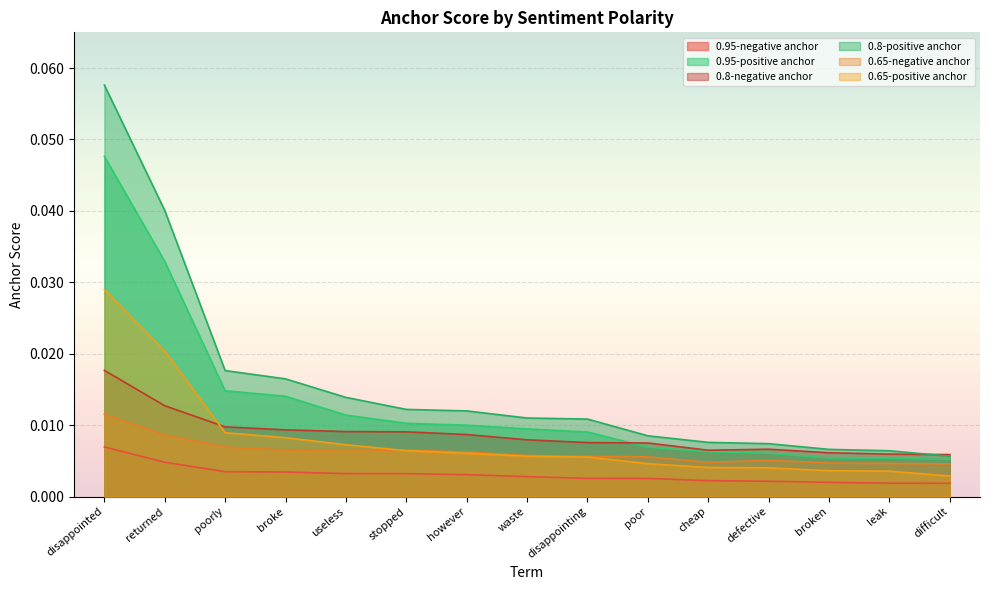

Which category has the highest value in the 0.8-negative anchor series?

disappointed